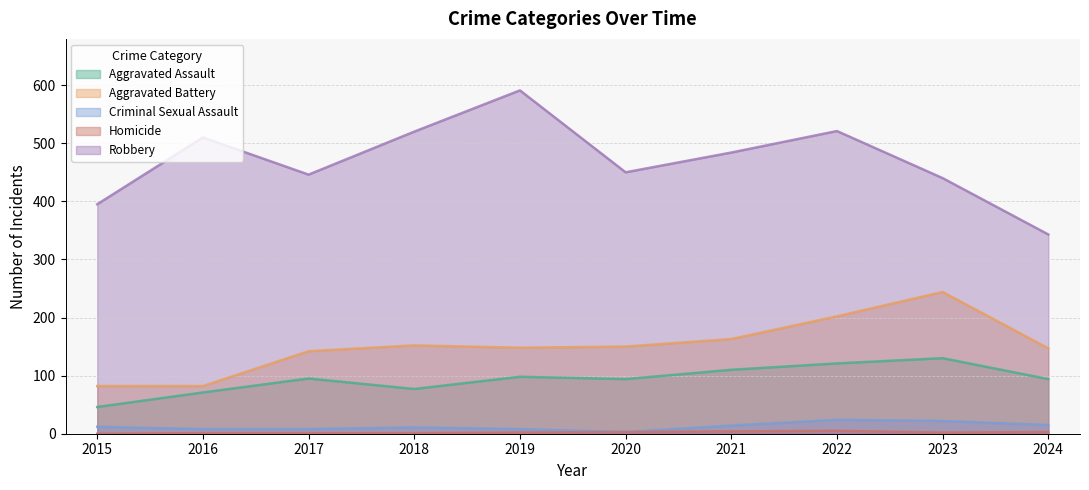

Is it true that Homicide equals 2 at 2019?

True